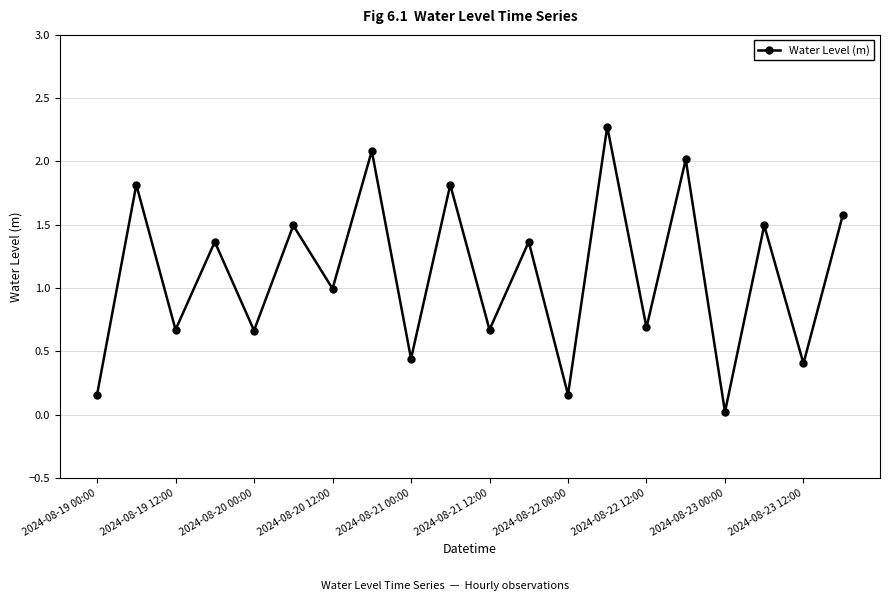

How many points are higher than both their immediate neighbors (excluding endpoints)?

9